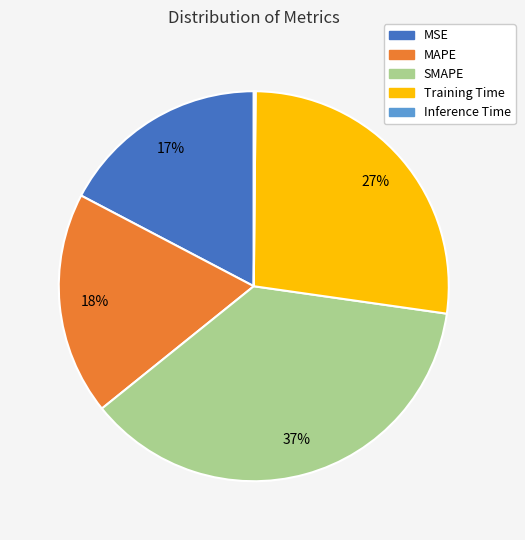

Does MSE account for over 50% of the chart?

No